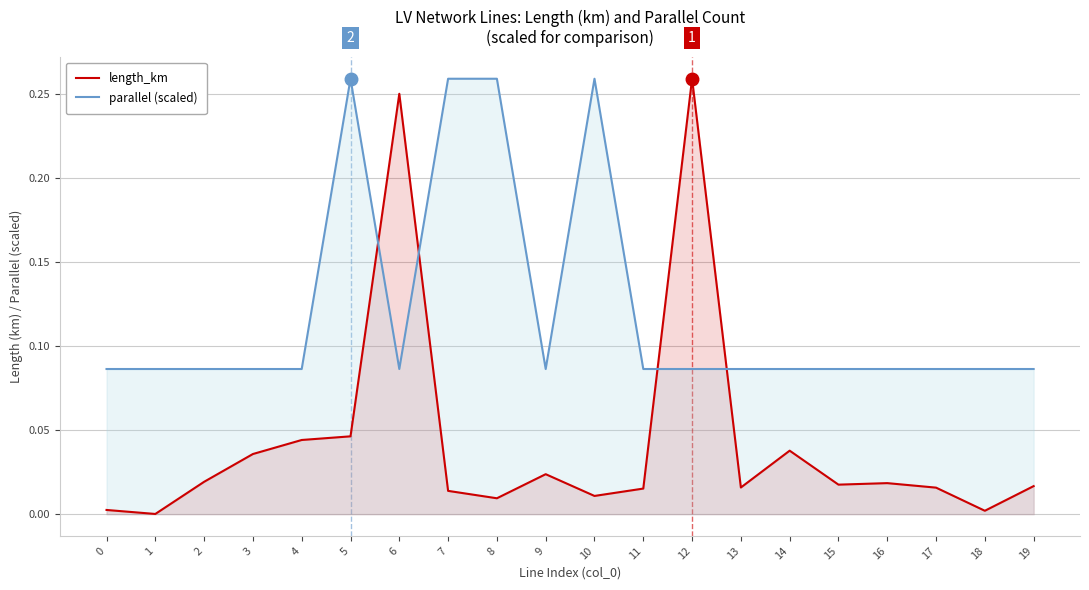

What is the average value of the parallel (scaled) series?

0.1